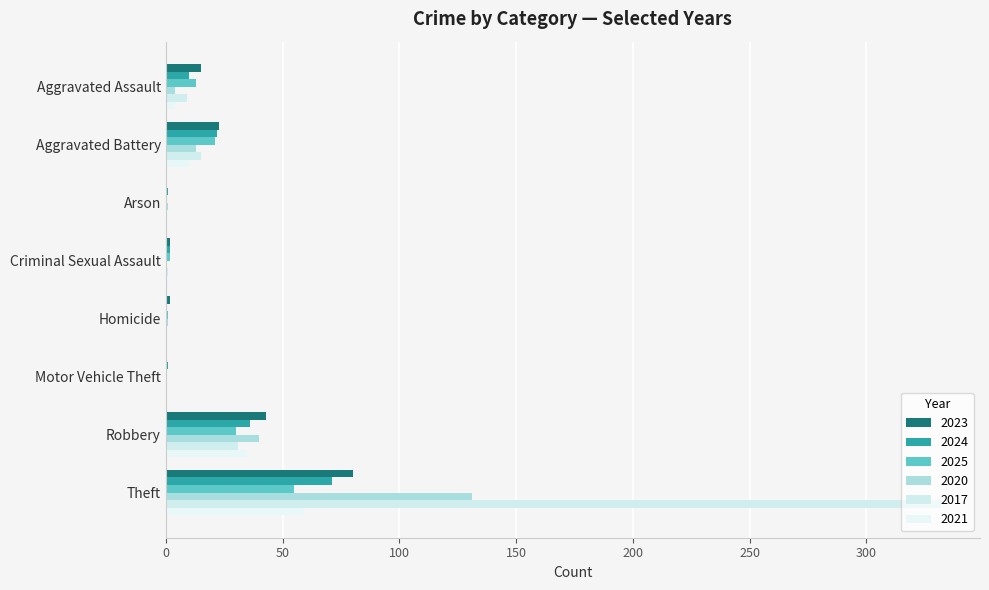

How many distinct data groups are displayed?

6